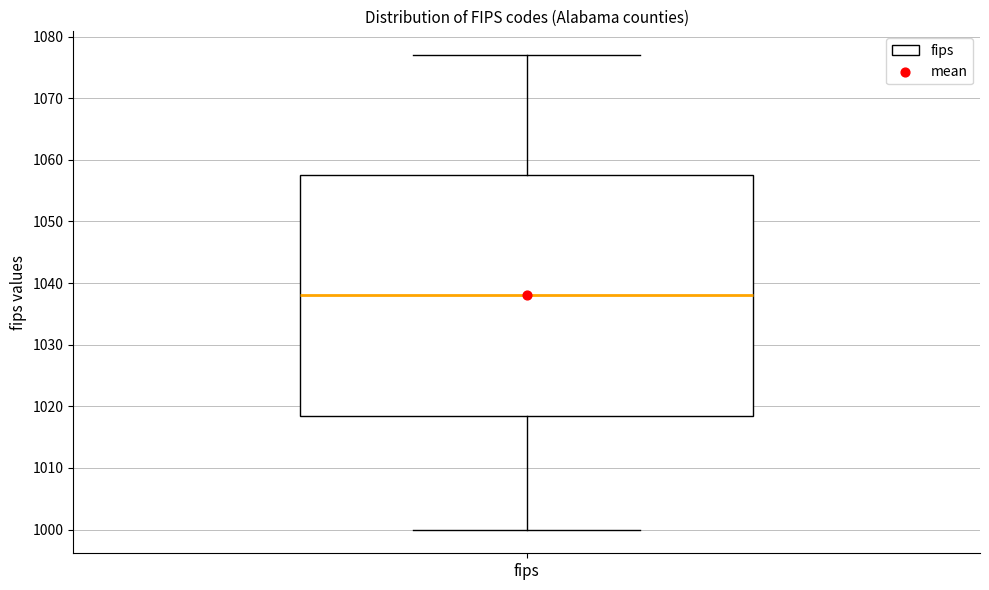

Where is the upper edge of the box for fips on the y-axis? The values are not printed on the chart, so give them approximately, as read against the axis.

1058